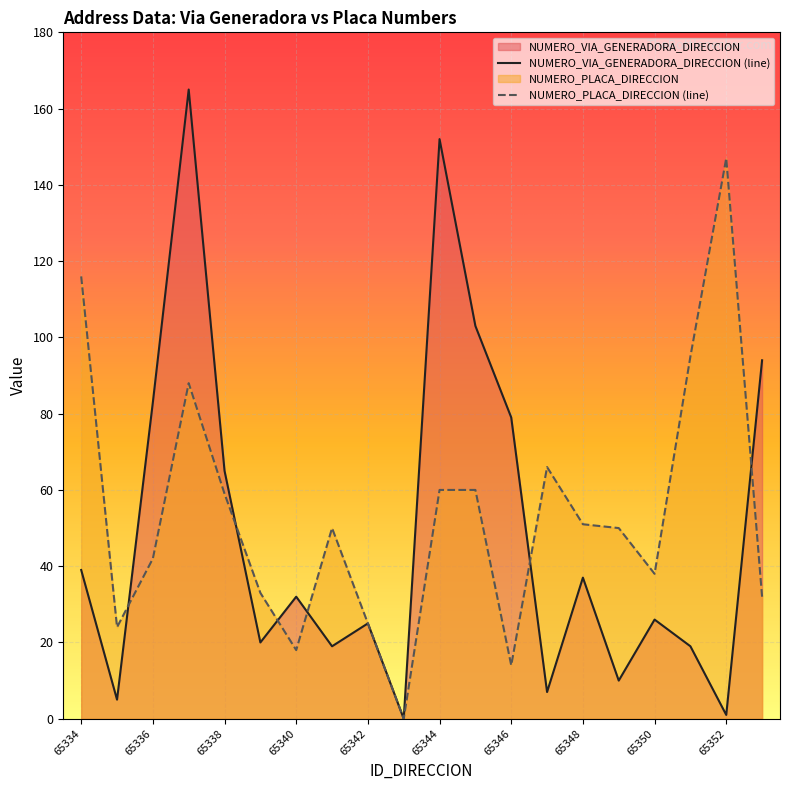

True or false: NUMERO_PLACA_DIRECCION and NUMERO_VIA_GENERADORA_DIRECCION intersect in this chart.

True